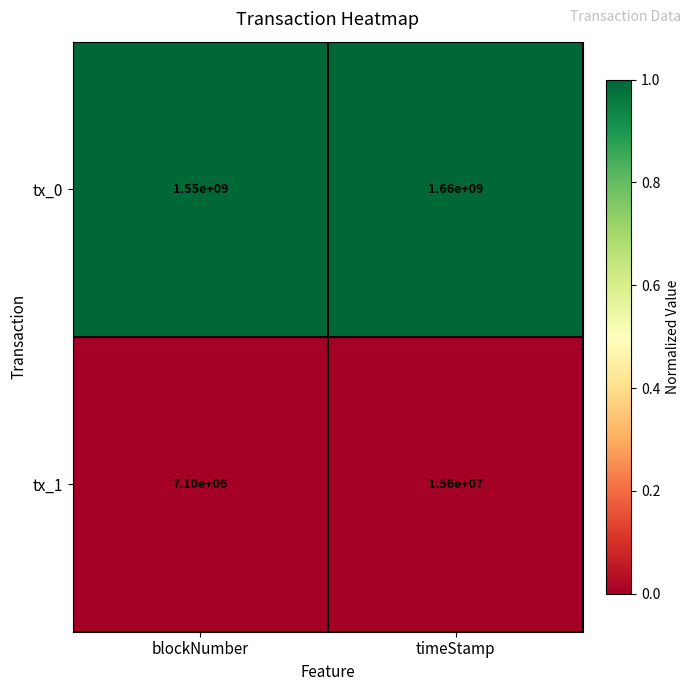

At which label is tx_0 closest to 1605000000?

blockNumber